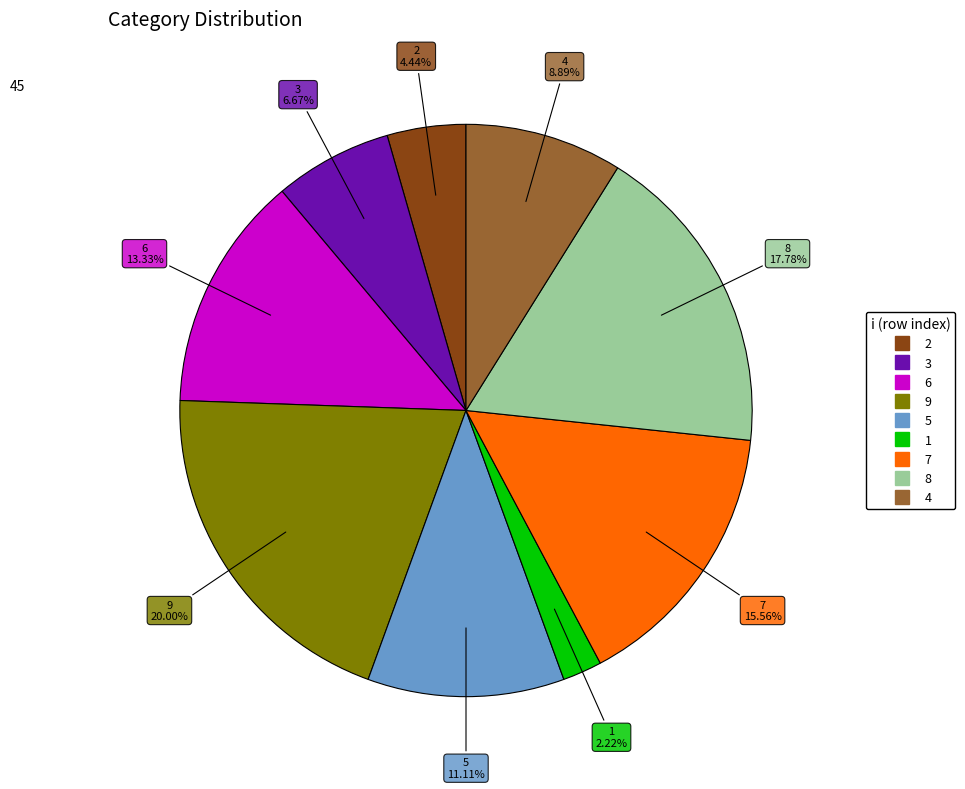

What is the ratio of the value at 6 to the value at 4?

1.5